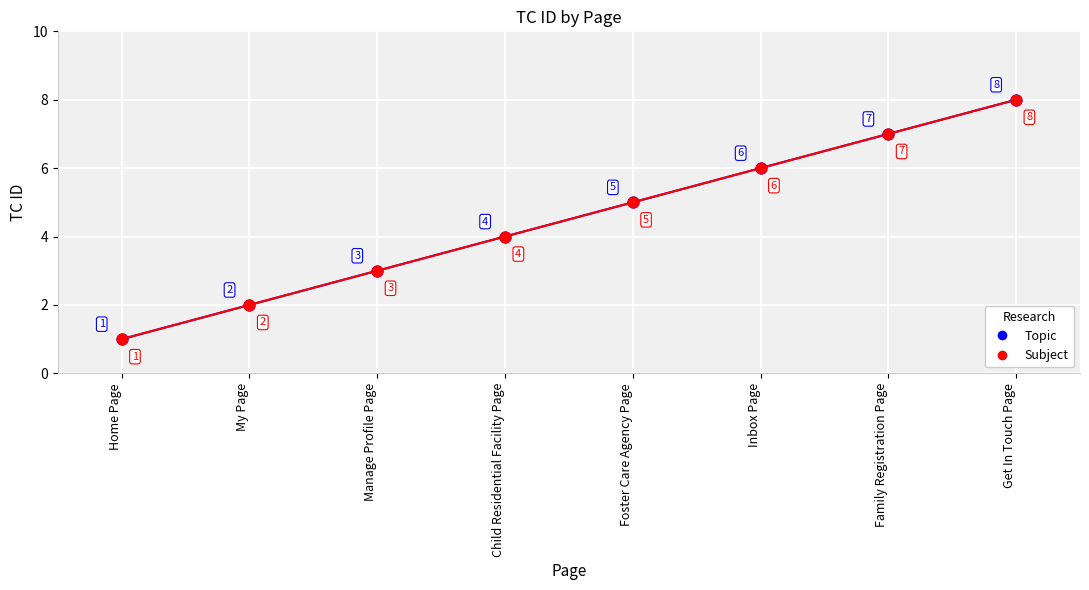

What are all the series names shown in the legend?

Topic, Subject